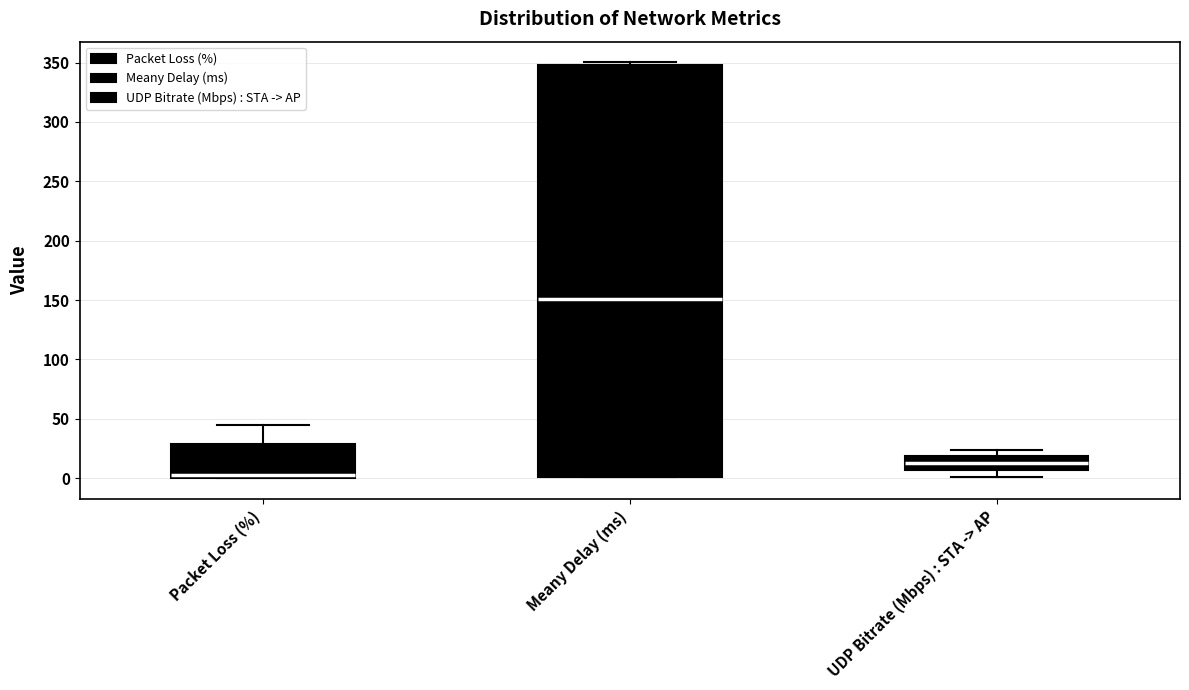

Where is the lower edge of the box for Meany Delay (ms) on the y-axis? The values are not printed on the chart, so give them approximately, as read against the axis.

0